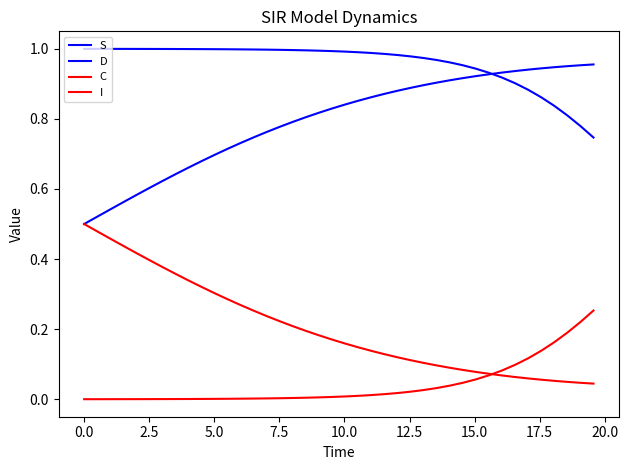

Does the chart display data point markers on the line(s)?

No